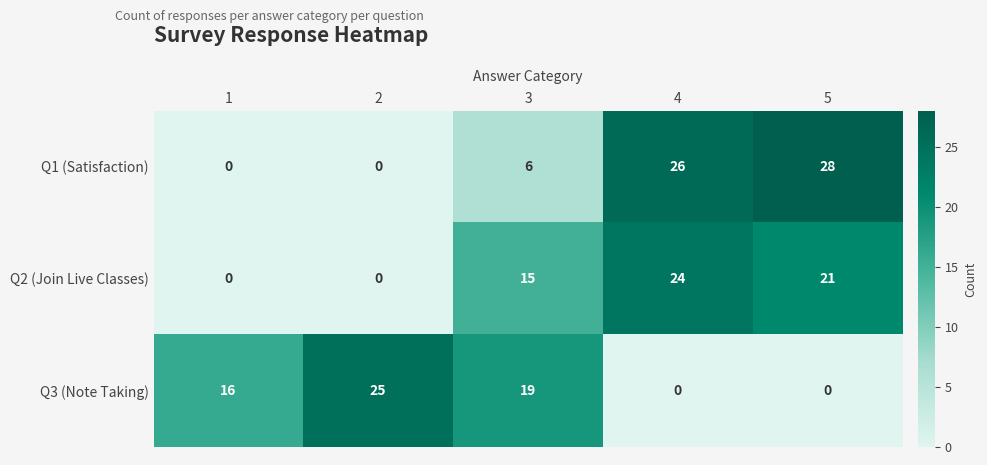

Which series has the largest range (max minus min)?

Q1 (Satisfaction)